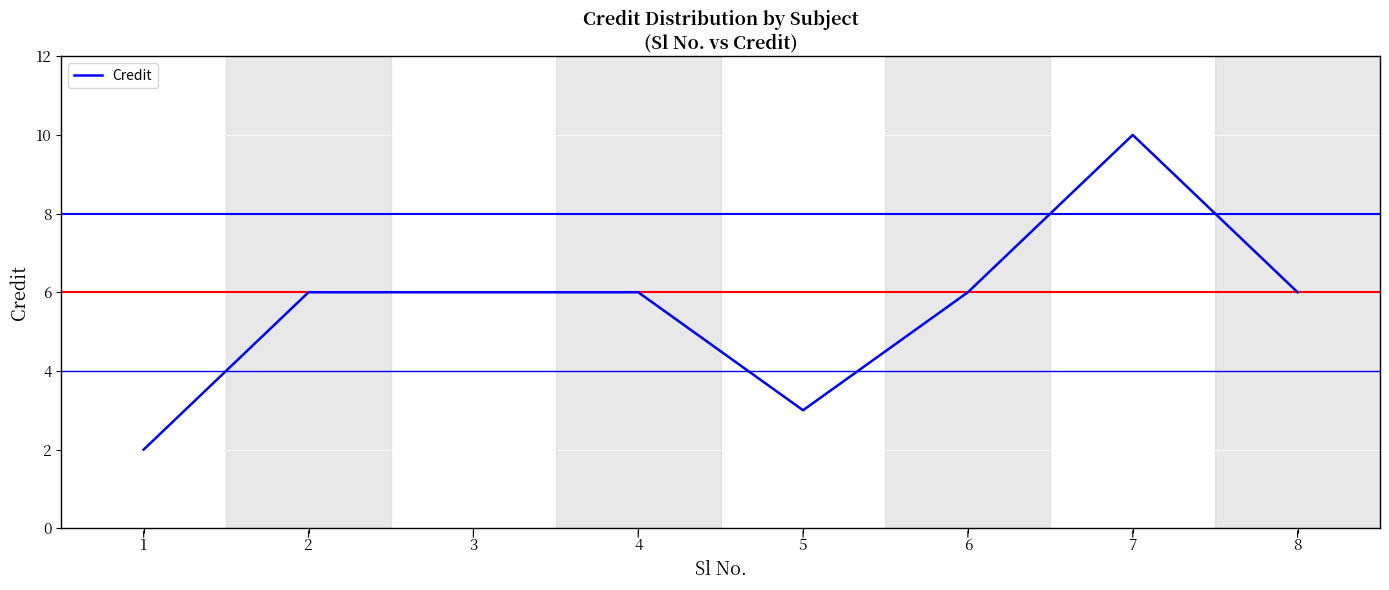

What is the sum of all values?

45